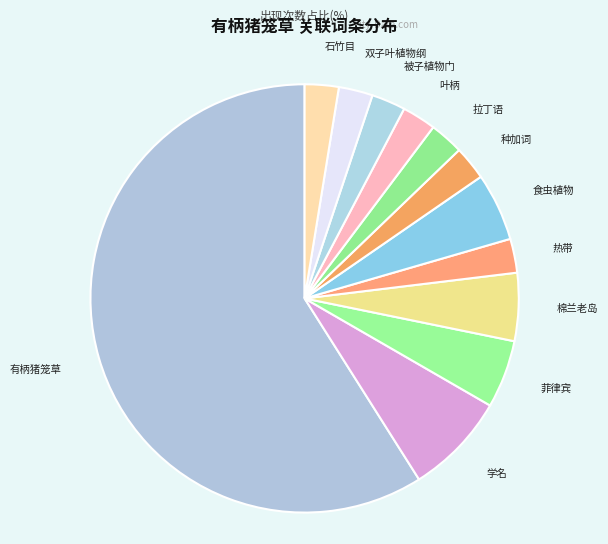

What is the majority slice?

有柄猪笼草